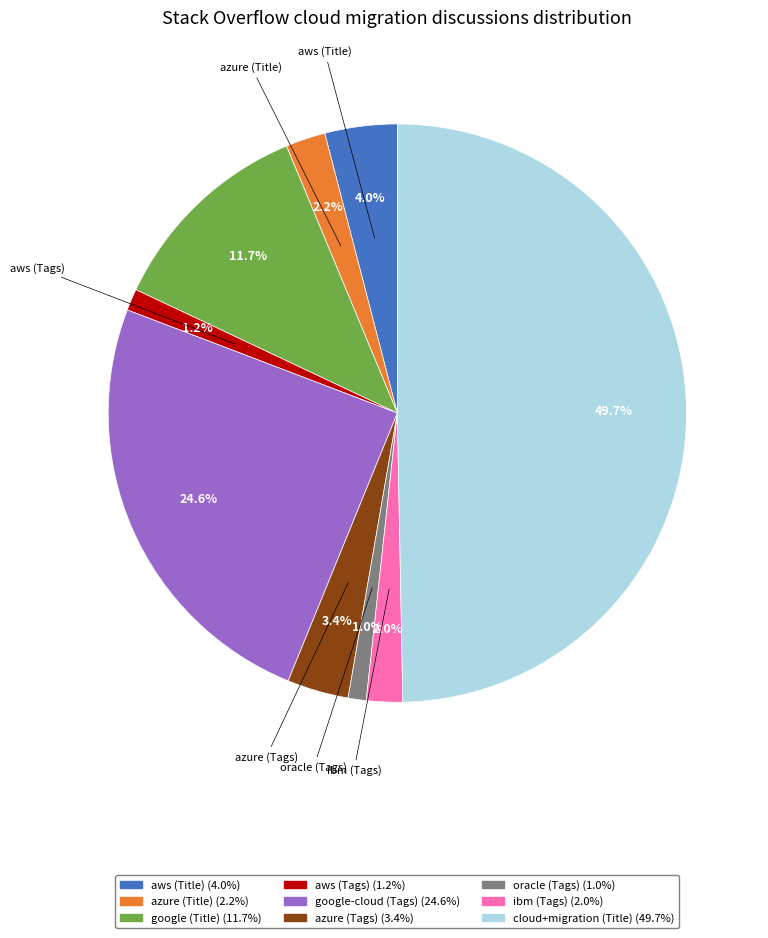

Is aws (Tags) the majority of the pie?

No